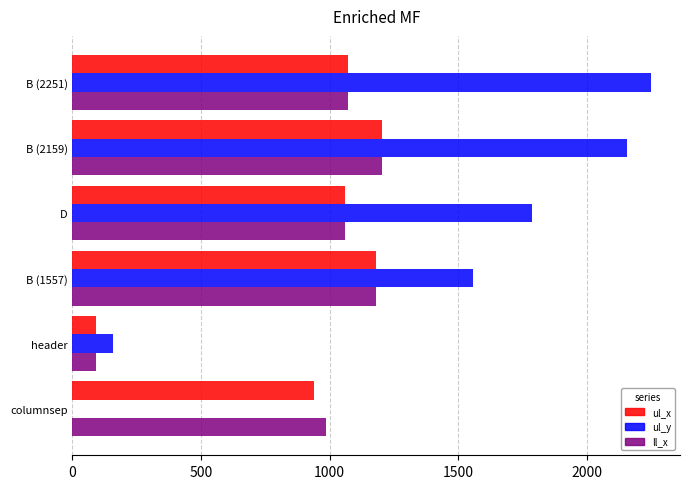

How many data points does each series have?

6